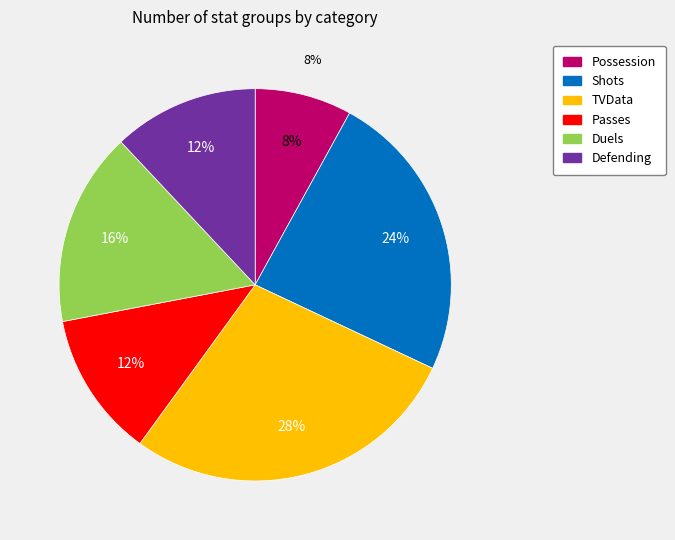

Rank the categories by value from lowest to highest.

Possession, Passes, Defending, Duels, Shots, TVData